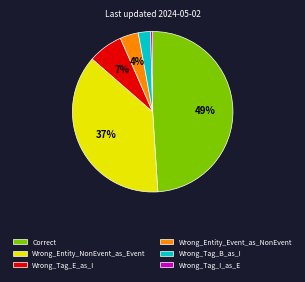

Is the sum of Wrong_Tag_B_as_I and Wrong_Tag_I_as_E greater than half?

No